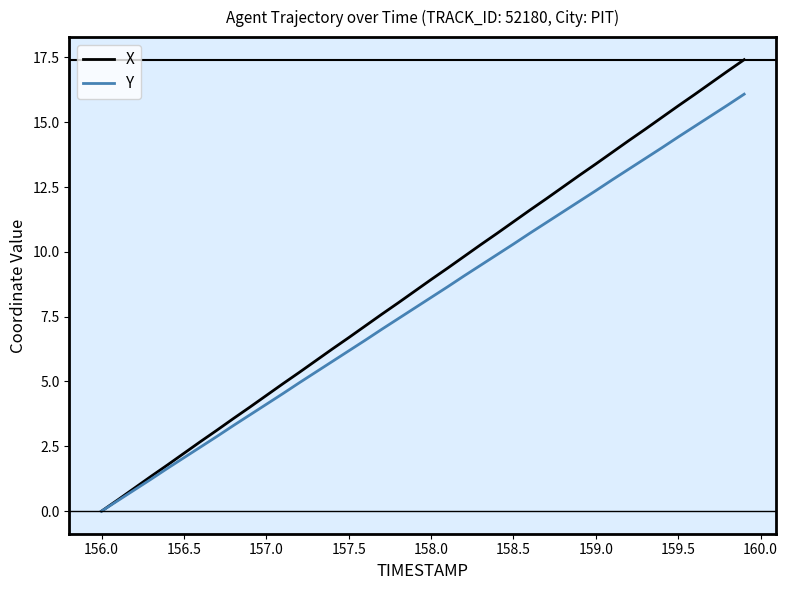

How many lines are shown in the chart?

2